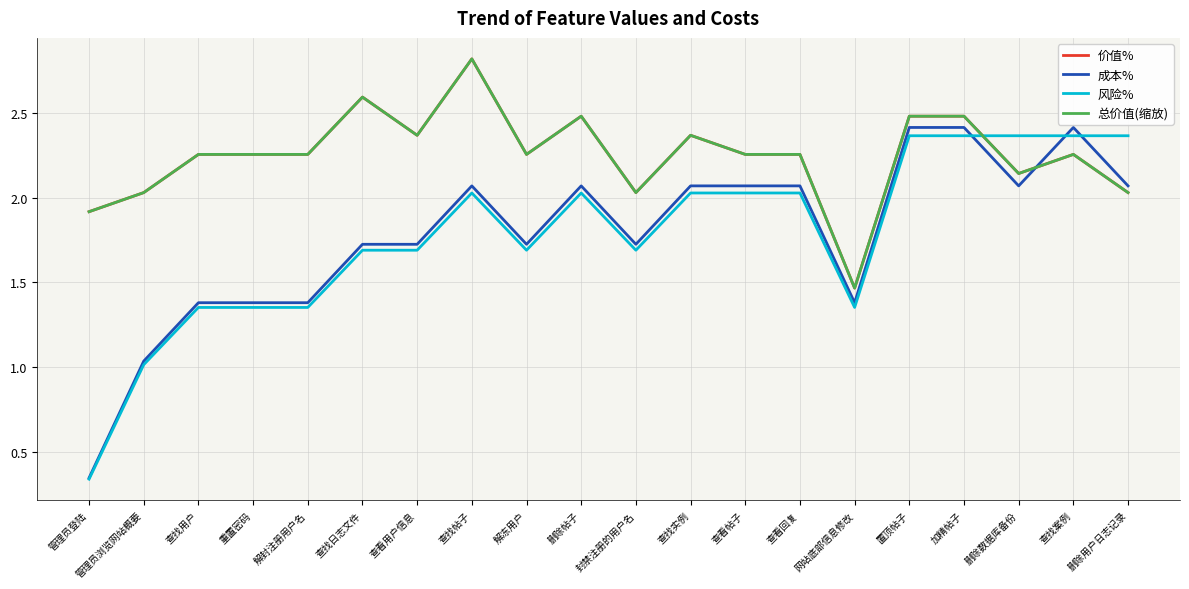

Does the chart display data point markers on the line(s)?

No